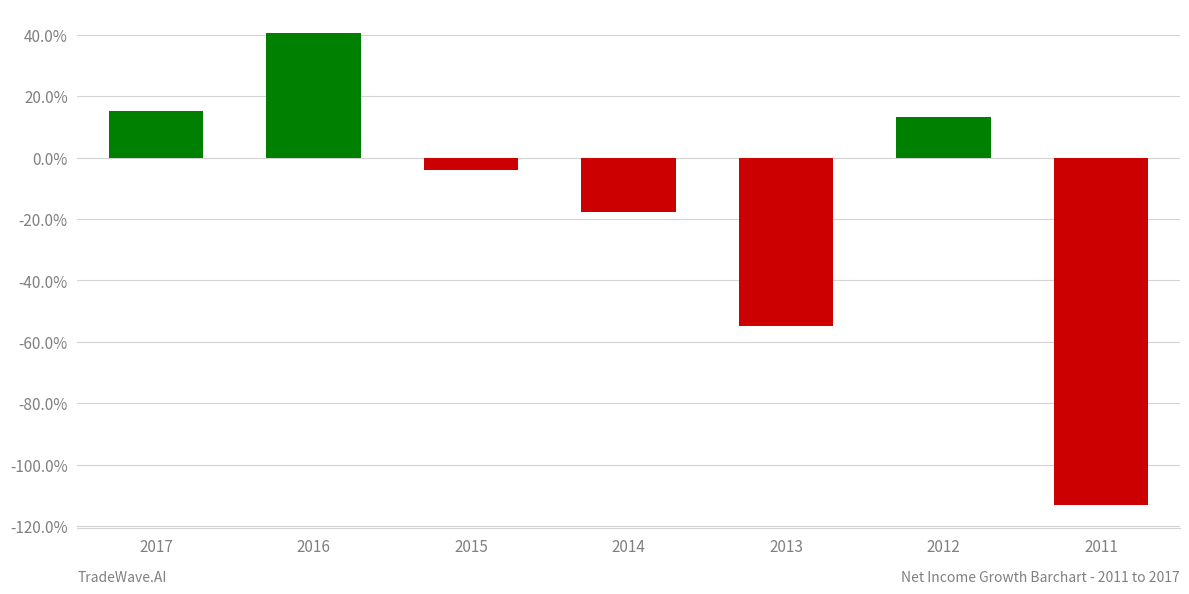

Which has a higher value, 2016 or 2015?

2016